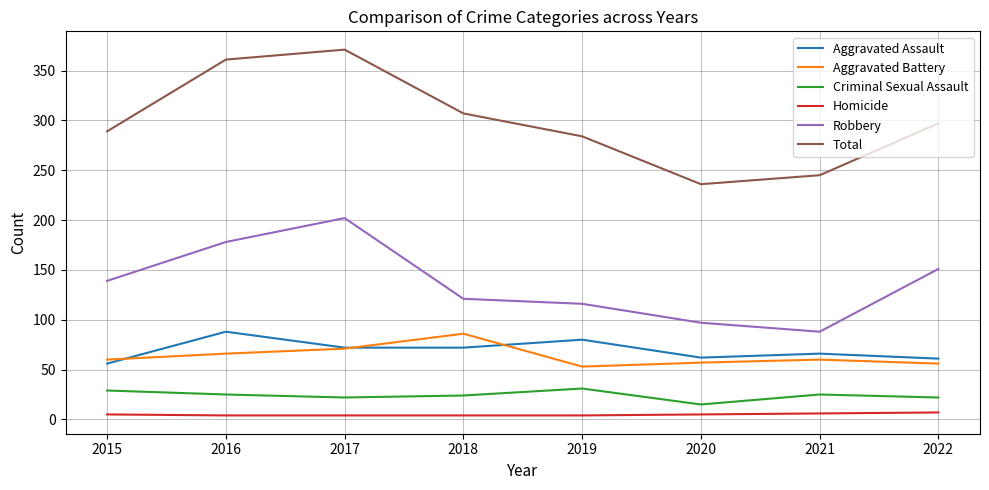

How many lines are shown in the chart?

6